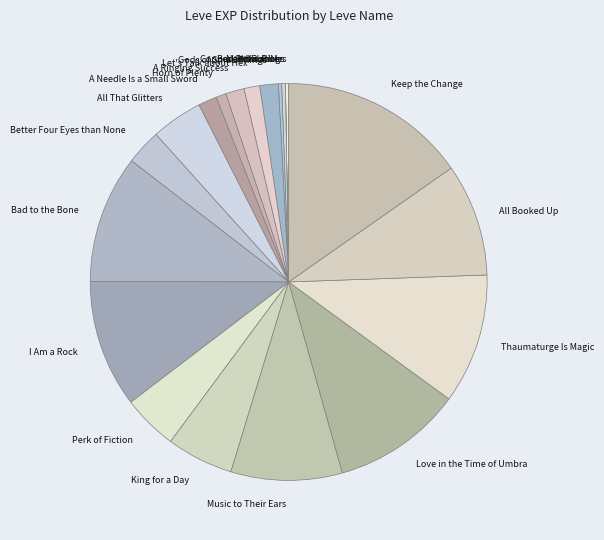

Which slice is the largest?

Keep the Change